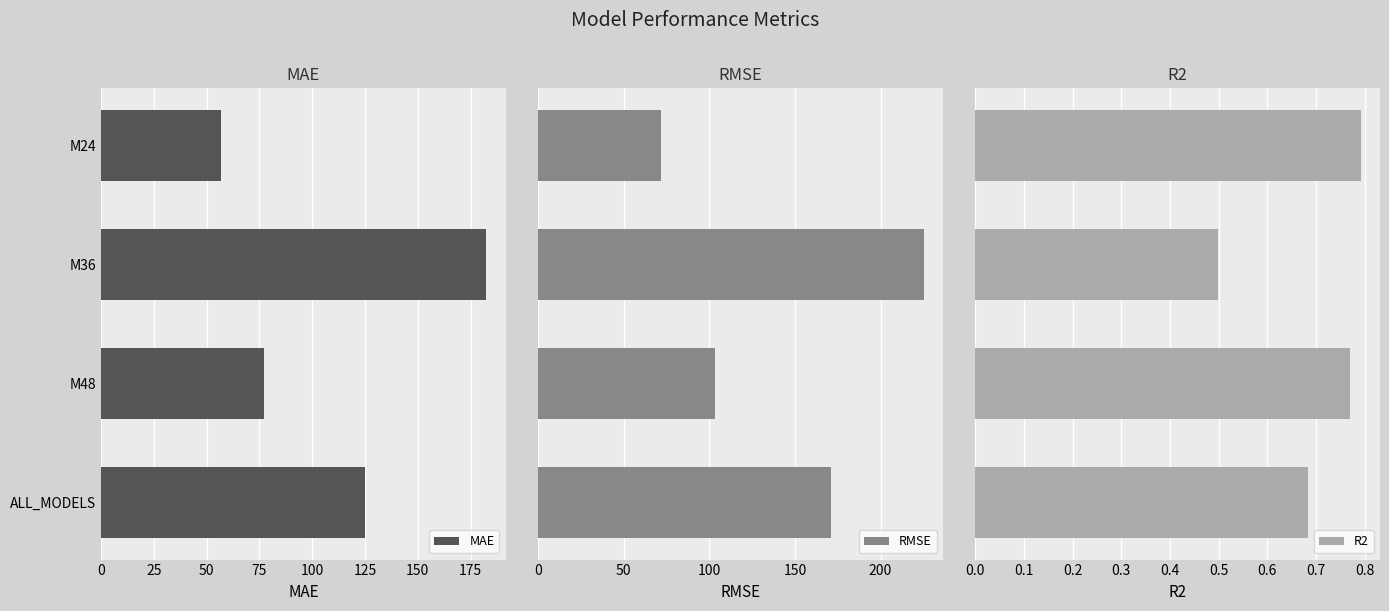

Is it true that MAE equals 182.5 at M36?

True